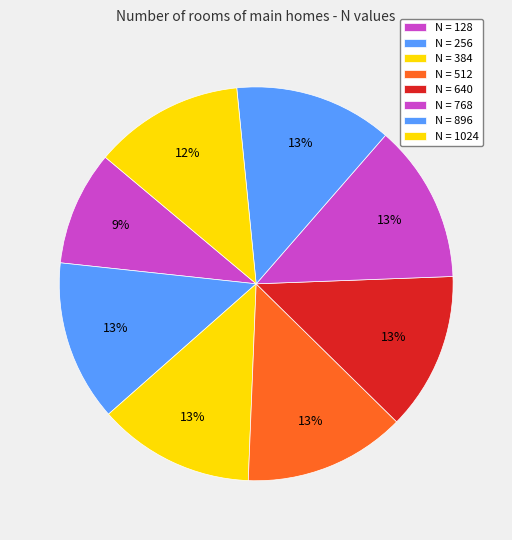

How many segments does this pie chart have?

8